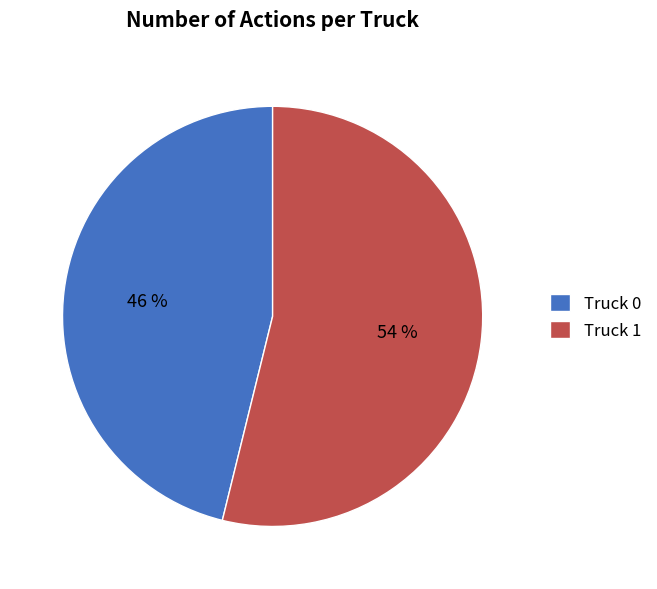

Which slice is the smallest?

Truck 0